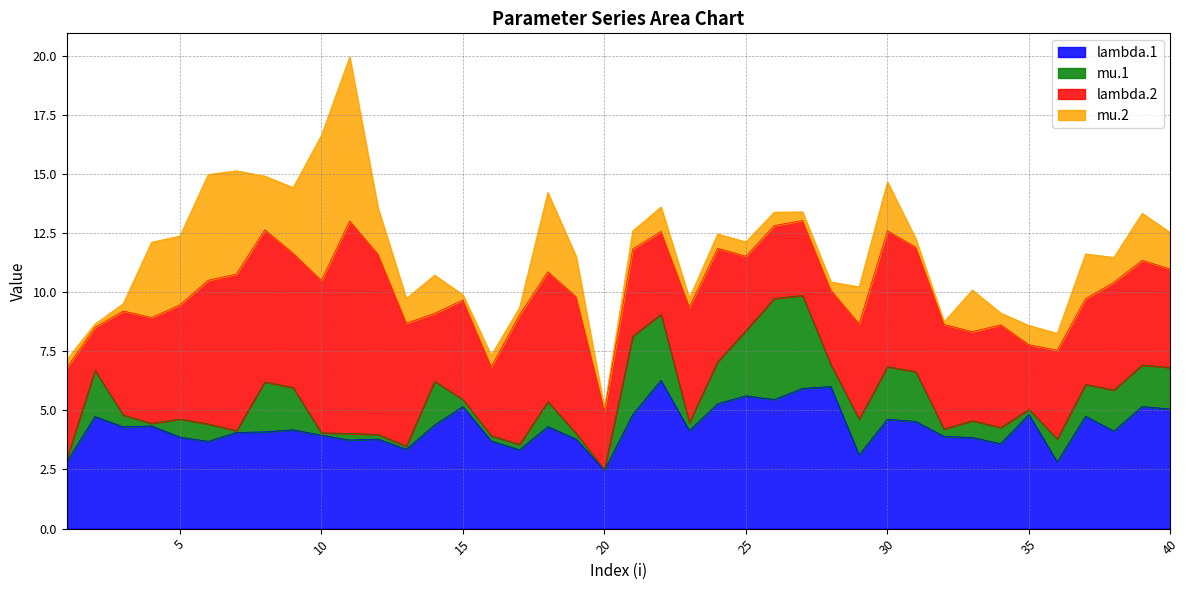

How many lines are shown in the chart?

4